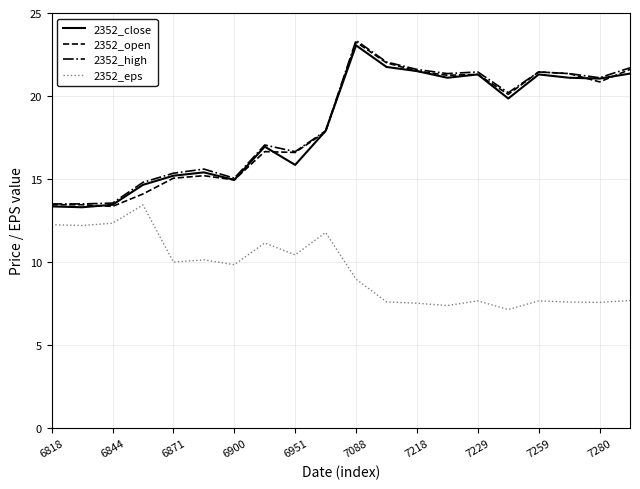

True or false: 2352_open and 2352_eps intersect in this chart.

False